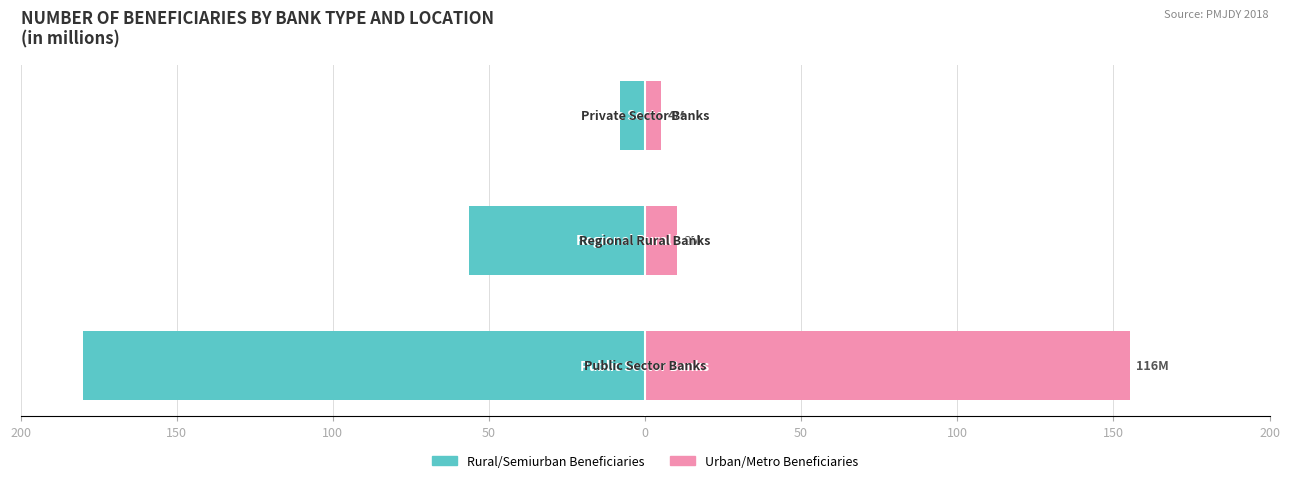

Reading left to right, list all the values displayed in this chart.

Rural/Semiurban Beneficiaries: 200=-180.0	150=-56.2	100=-8.0
Urban/Metro Beneficiaries: 200=155.2	150=10.4	100=5.2